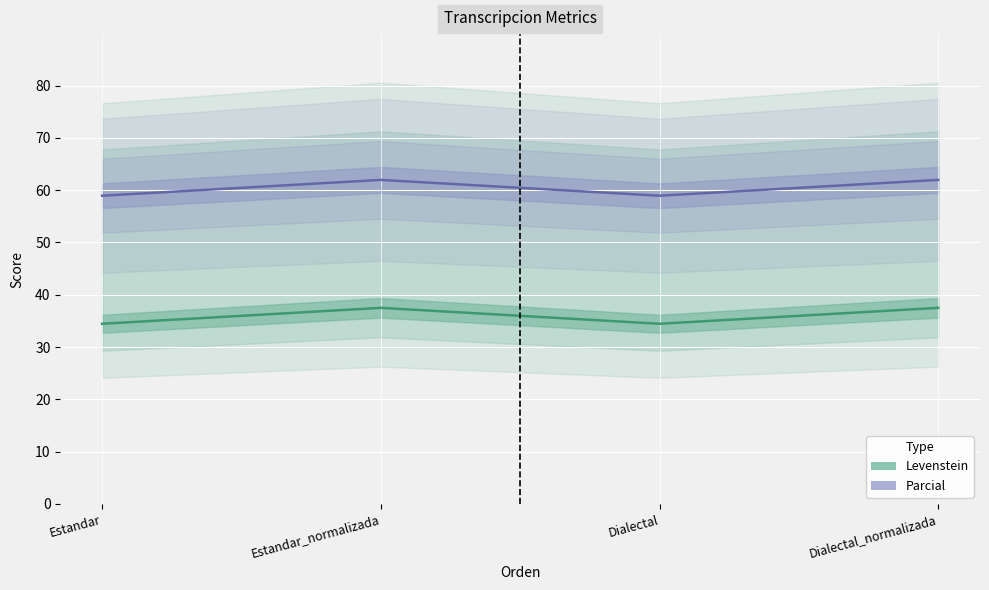

What is the value of the Levenstein point at the 4th from the left?

37.5